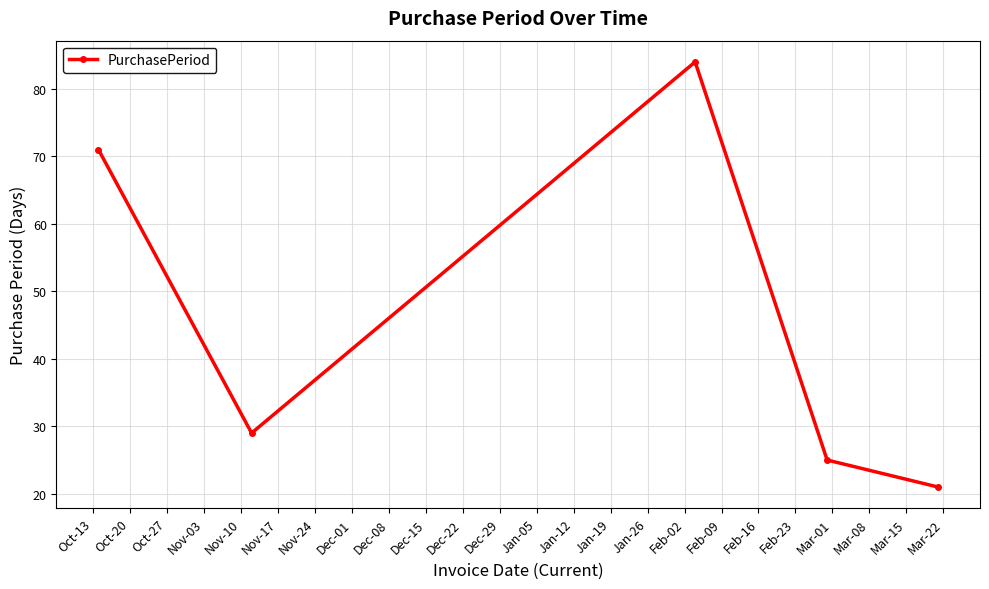

What is the difference between the second highest and minimum values?

50